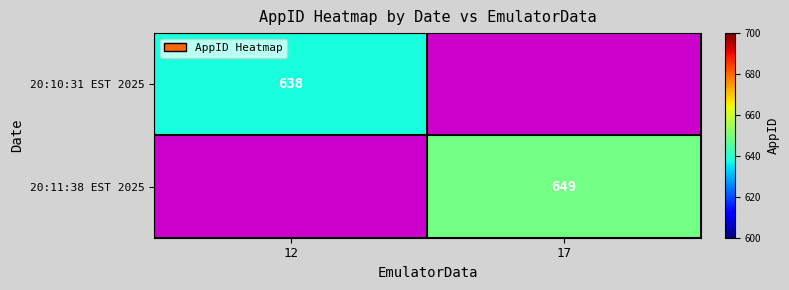

The value of 20:10:31 EST 2025 at 12 is 249. True or false?

False